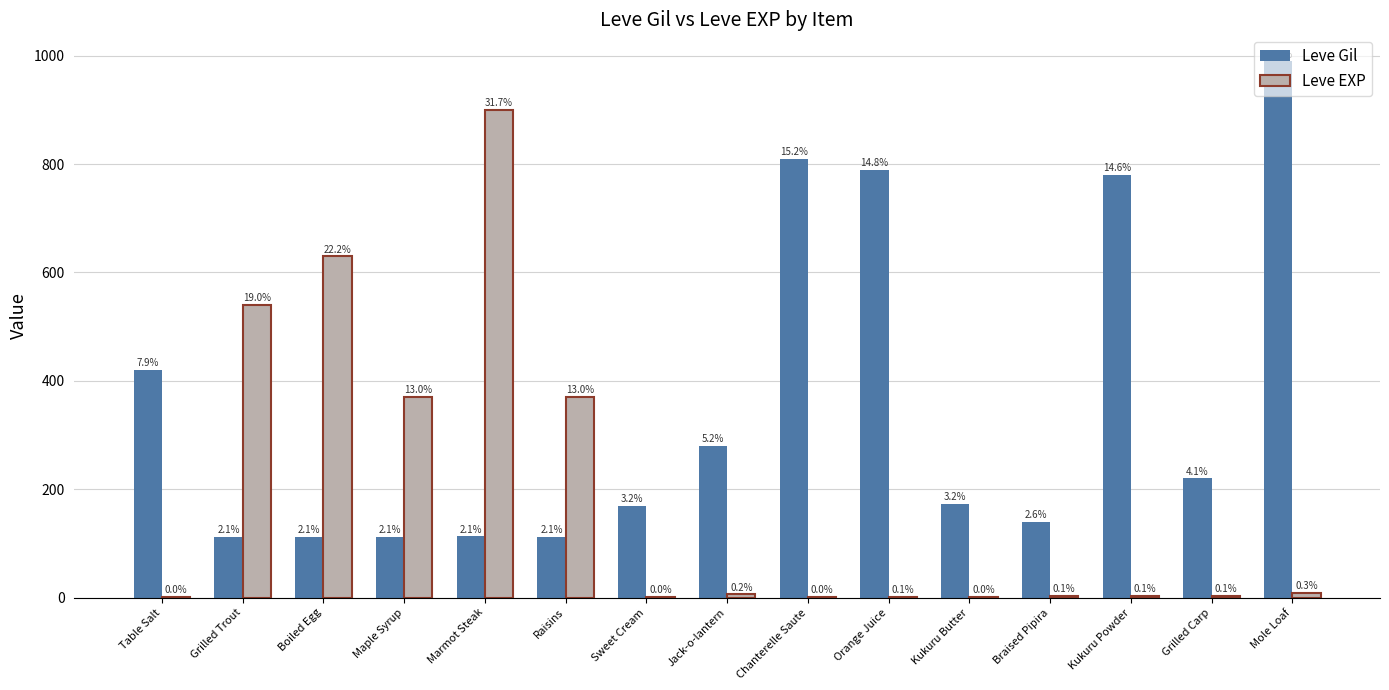

Reading left to right, transcribe all the data shown in this chart.

Leve Gil: Table Salt=420	Grilled Trout=112	Boiled Egg=112	Maple Syrup=112	Marmot Steak=113	Raisins=112	Sweet Cream=170	Jack-o-lantern=280	Chanterelle Saute=810	Orange Juice=790	Kukuru Butter=173	Braised Pipira=140	Kukuru Powder=780	Grilled Carp=220	Mole Loaf=990
Leve EXP: Table Salt=1	Grilled Trout=540	Boiled Egg=630	Maple Syrup=370	Marmot Steak=900	Raisins=370	Sweet Cream=1	Jack-o-lantern=6	Chanterelle Saute=1	Orange Juice=2	Kukuru Butter=1	Braised Pipira=3	Kukuru Powder=3	Grilled Carp=3	Mole Loaf=9